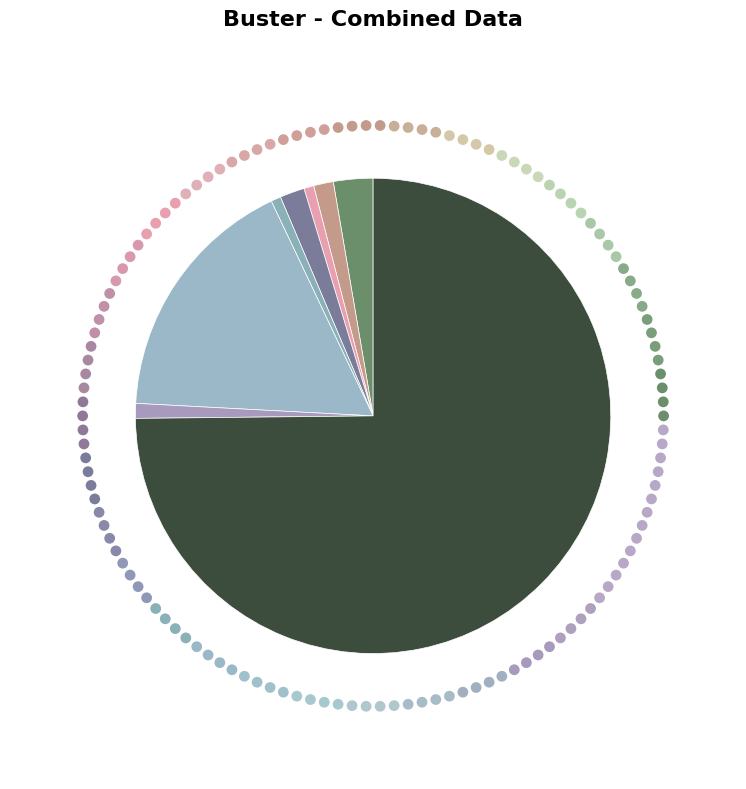

Which category accounts for the majority?

Theft